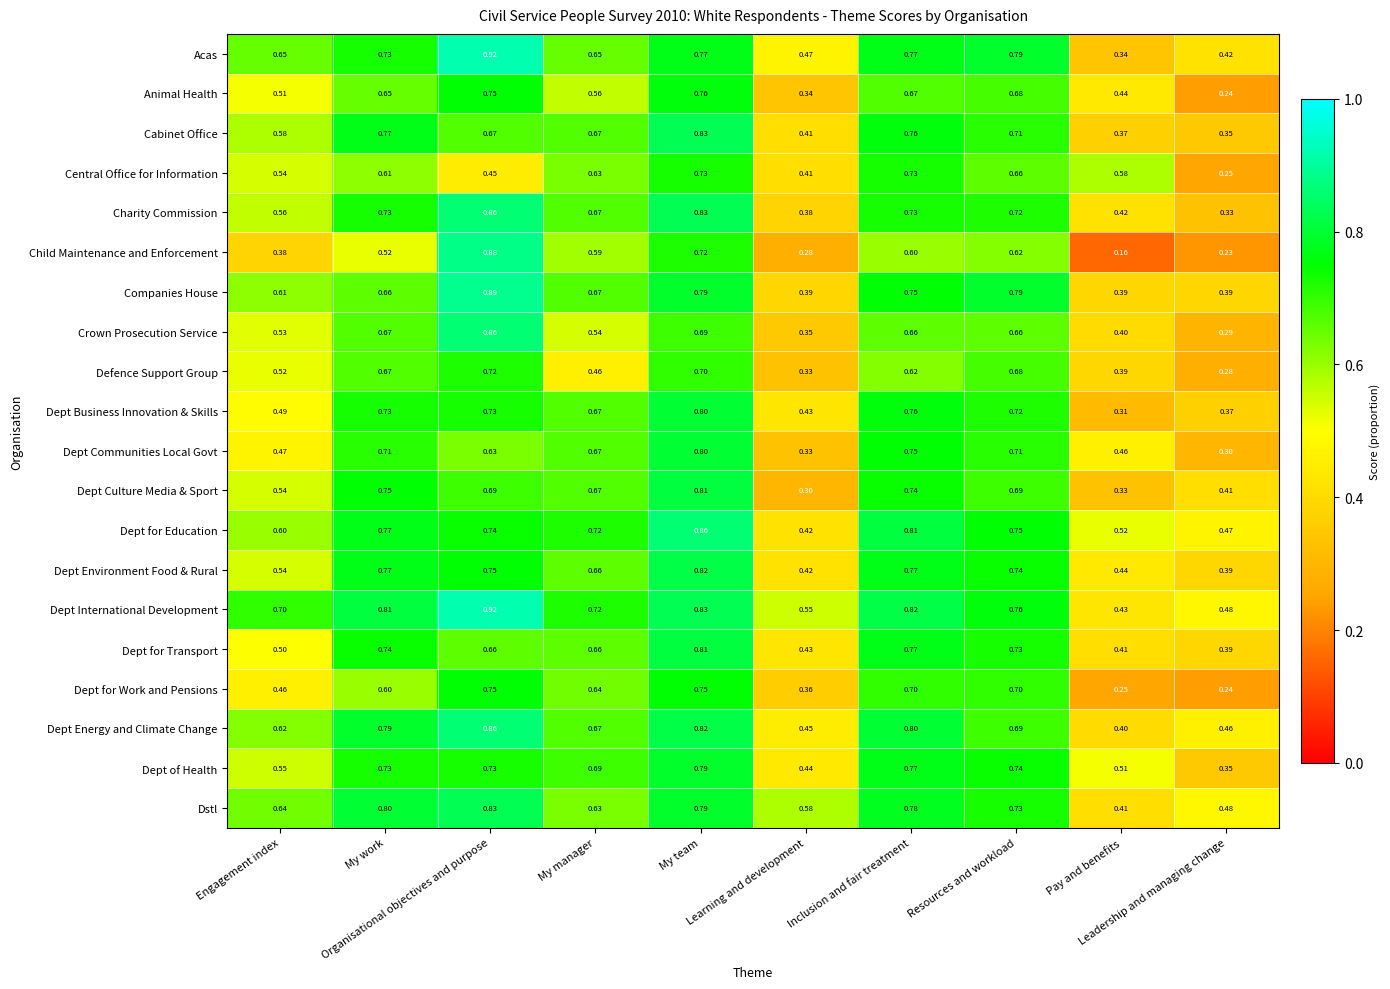

Which series has the largest range (max minus min)?

Child Maintenance and Enforcement